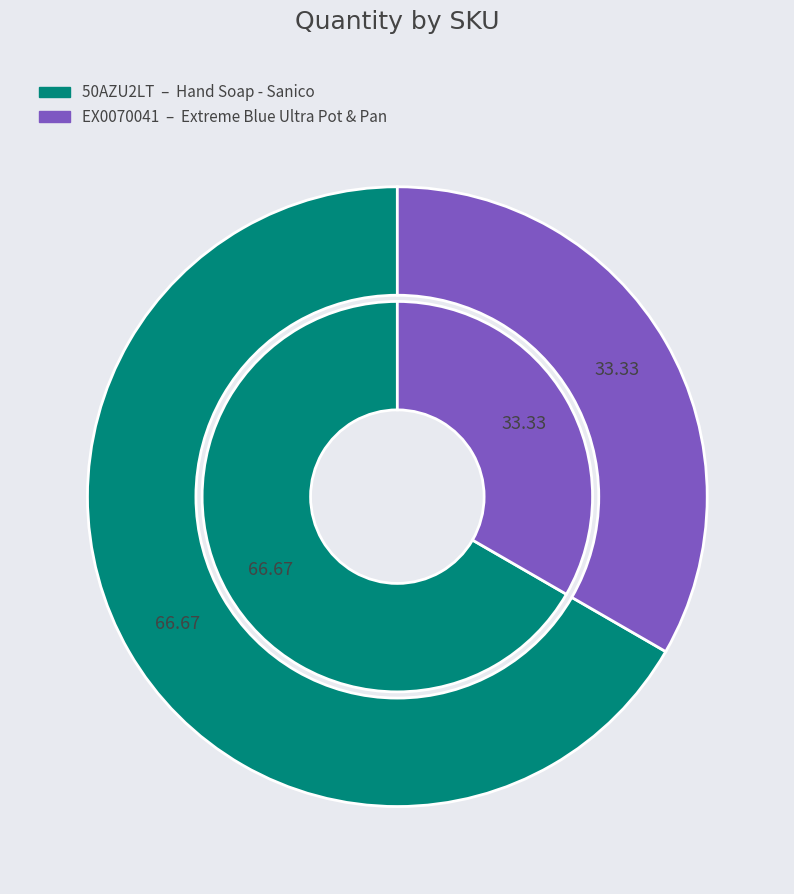

To the nearest percent, what is the difference between the largest and smallest slice percentages?

33%